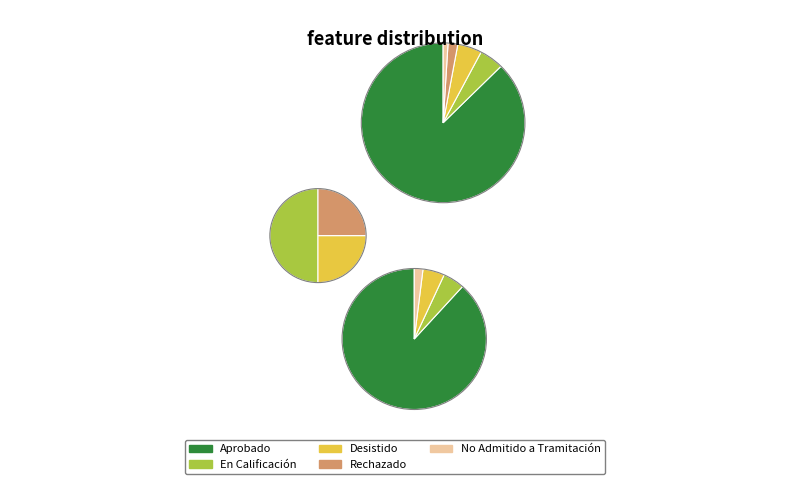

How many slices are in this pie chart?

5